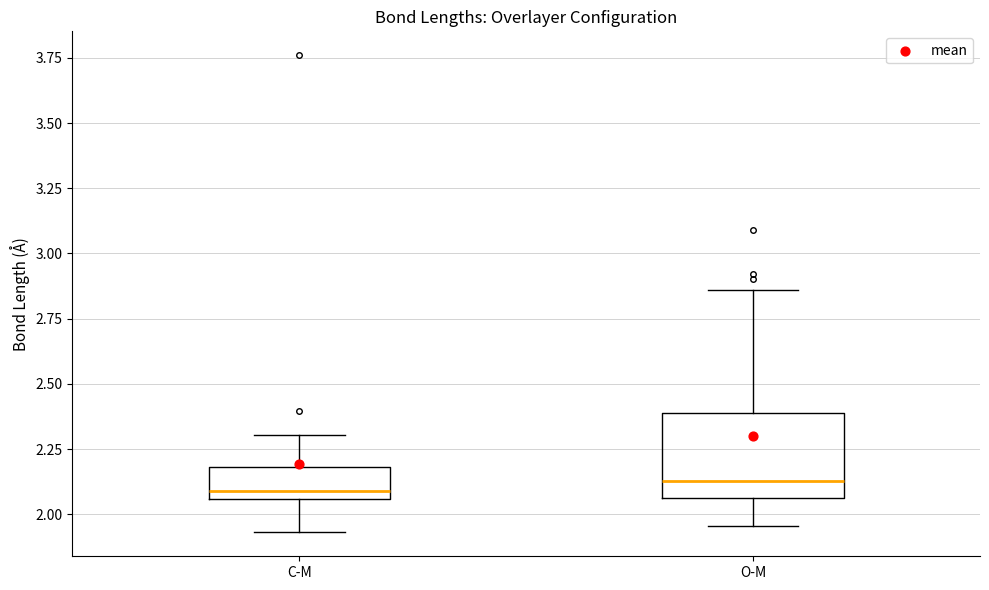

Reading left to right, read every box against the y-axis: the position of its median line, the range the box covers, and the ends of its whiskers. The values are not printed on the chart, so give them approximately, as read against the axis.

C-M: median 2.10, box 2.05 to 2.20, whiskers 1.95 to 2.30
O-M: median 2.15, box 2.05 to 2.40, whiskers 1.95 to 2.85